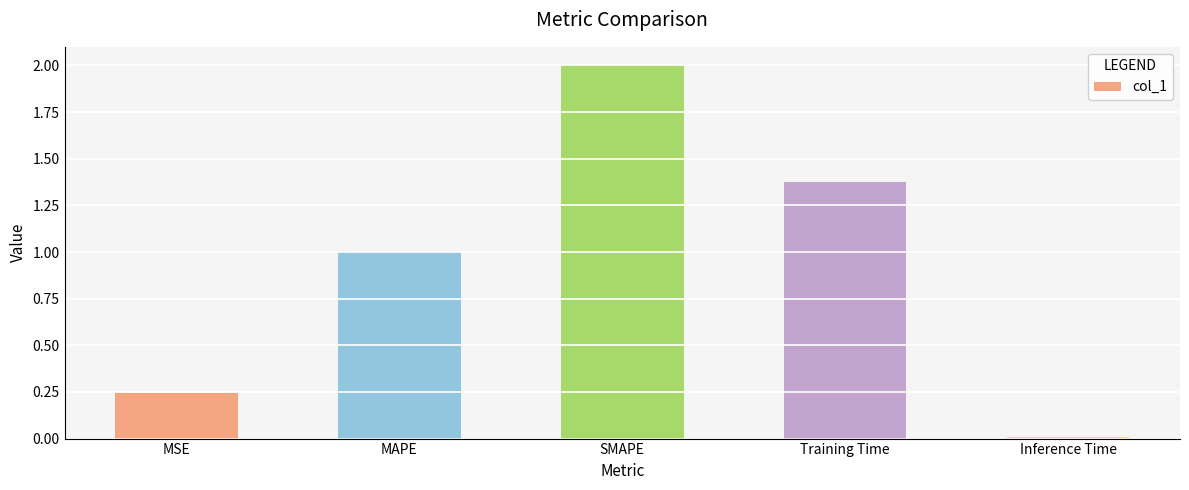

What is the label of the 2nd bar from the left?

MAPE